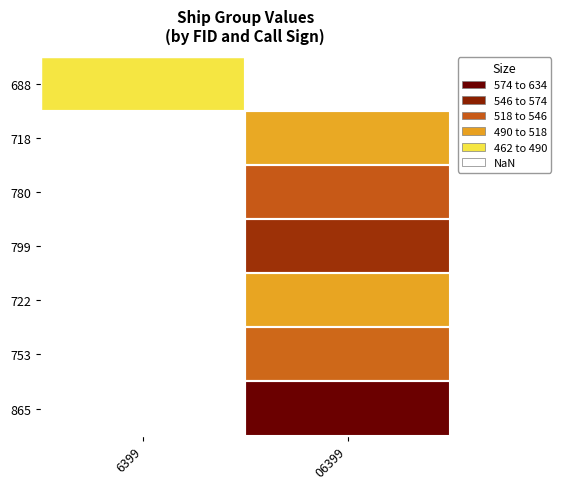

How many data points does each series have?

2